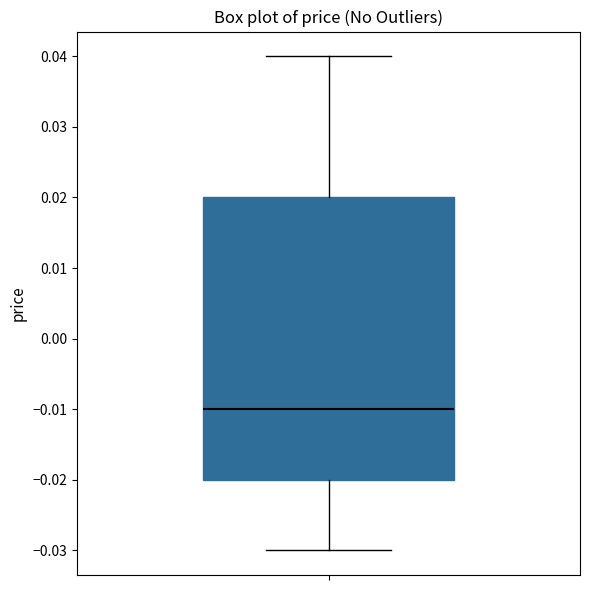

Read this box plot against the y-axis: the position of the median line, the range covered by the box, and the ends of both whiskers. The values are not printed on the chart, so give them approximately, as read against the axis.

median -0.01, box -0.02 to 0.02, whiskers -0.03 to 0.04